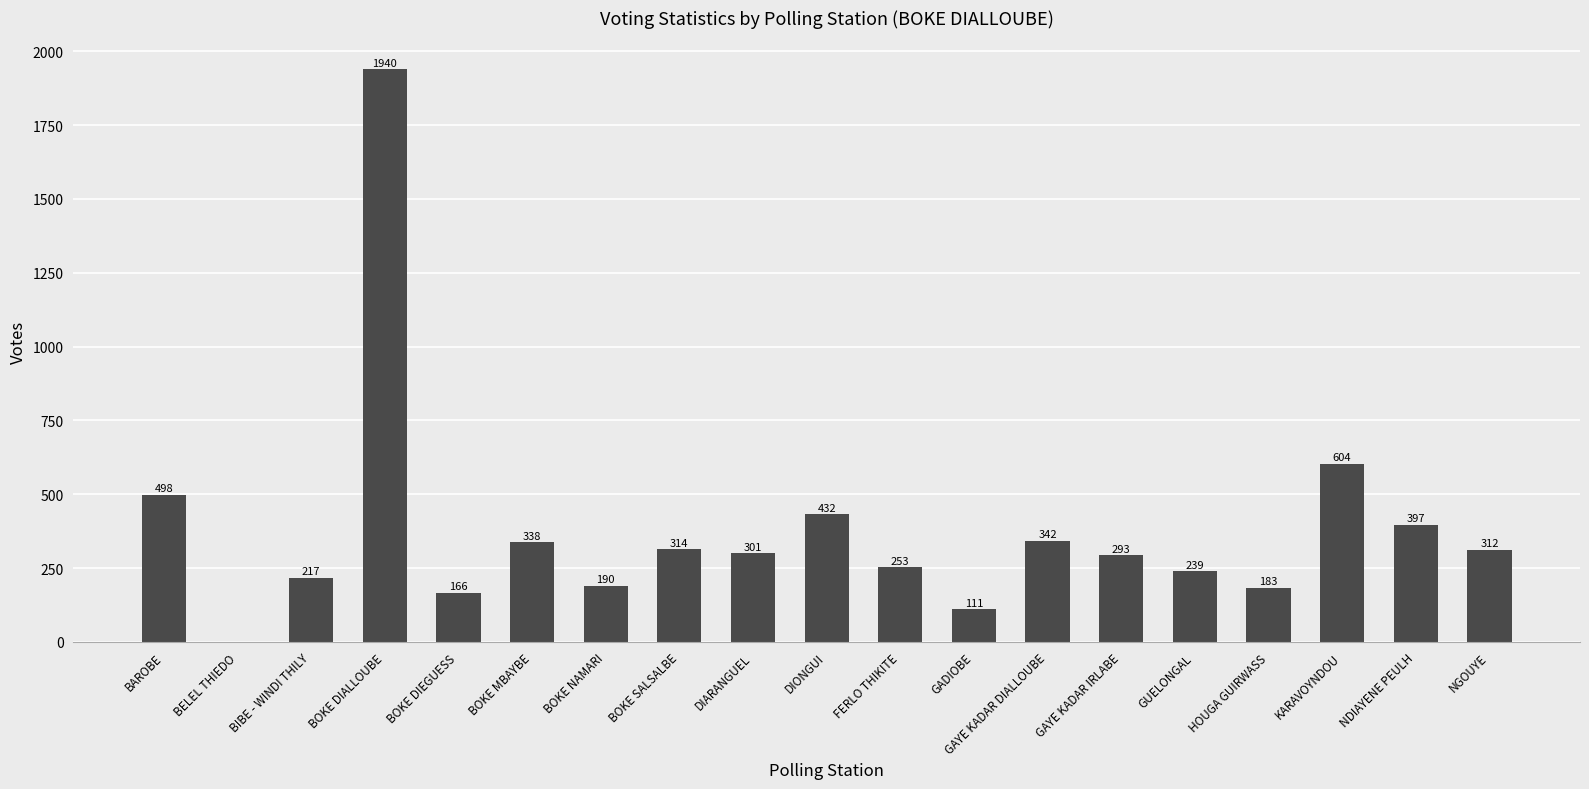

How many data points does each series have?

19